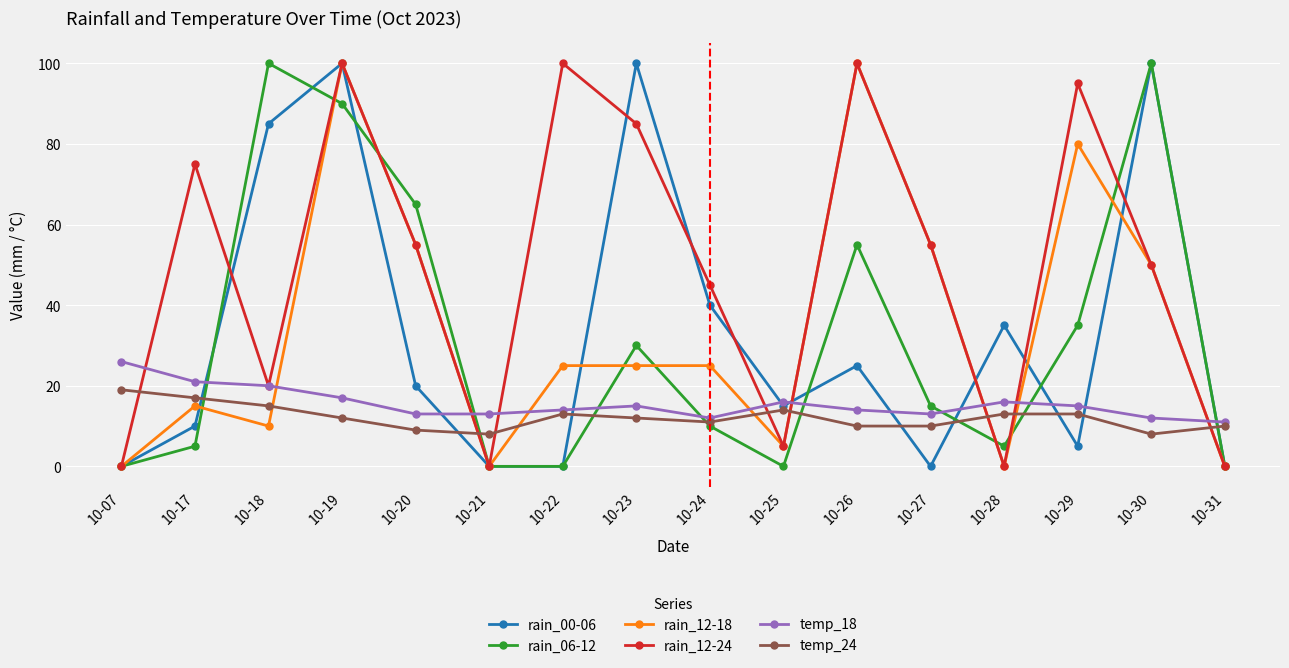

At how many categories does at least one series exceed 62?

9